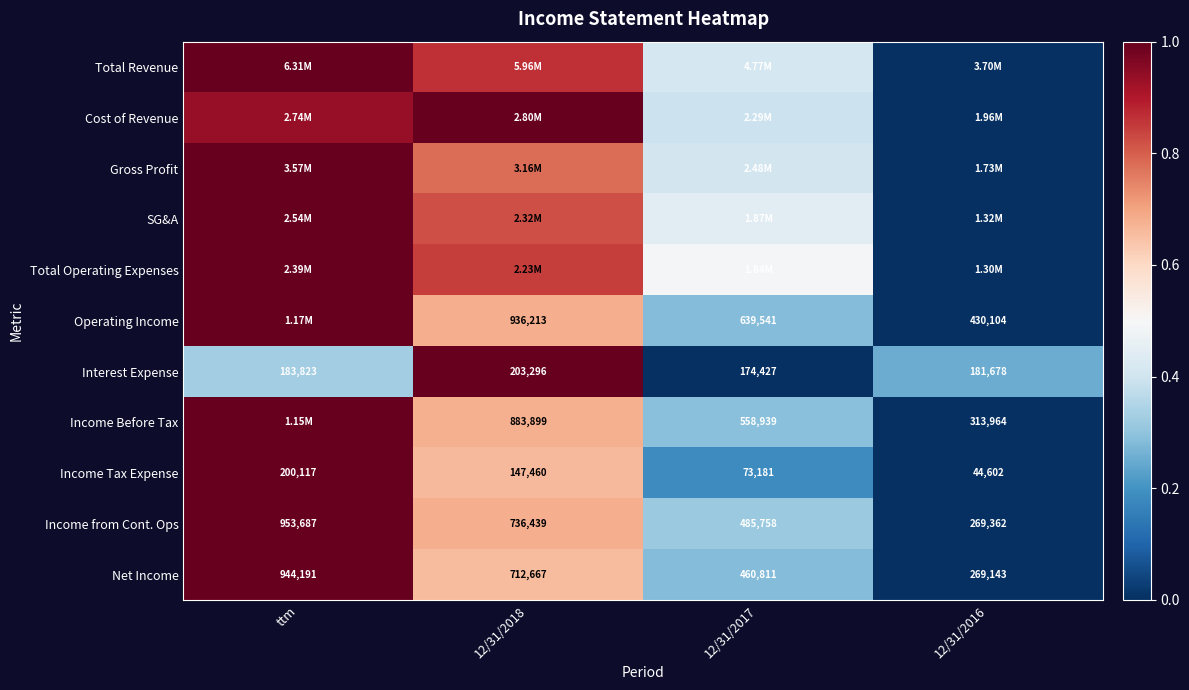

Is the value of Interest Expense at 12/31/2016 greater than the value of Income Before Tax at 12/31/2016?

No